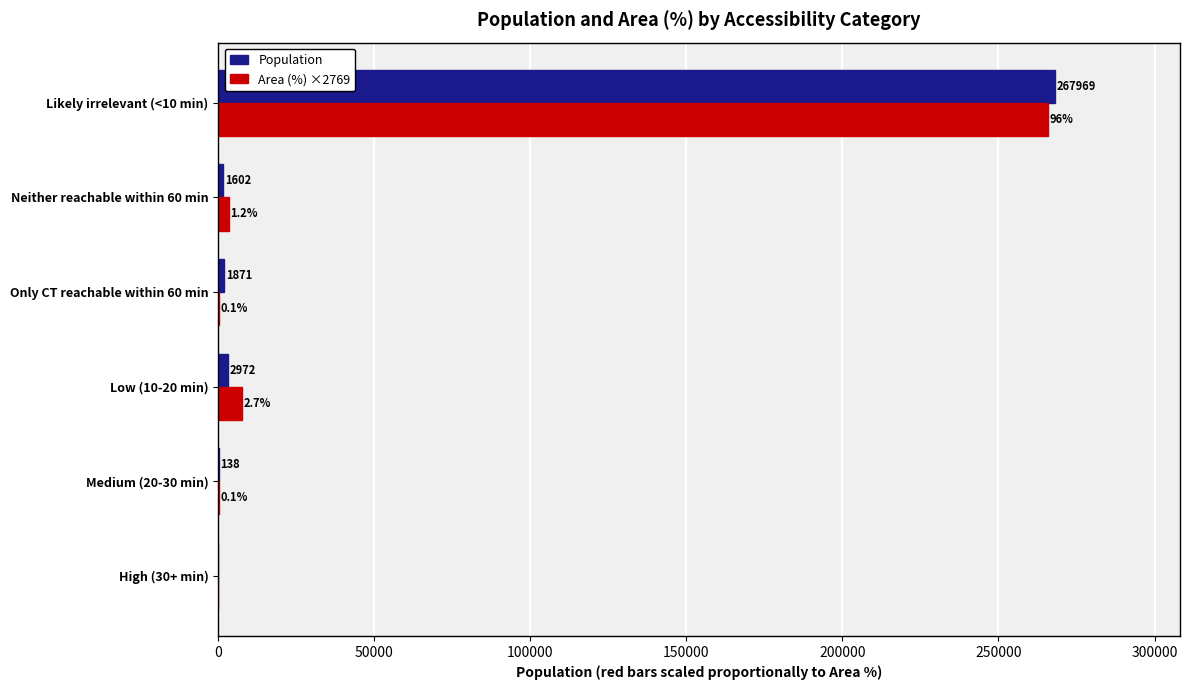

True or false: Area (%) ×2769 has a value of -80087.3 at High (30+ min).

False